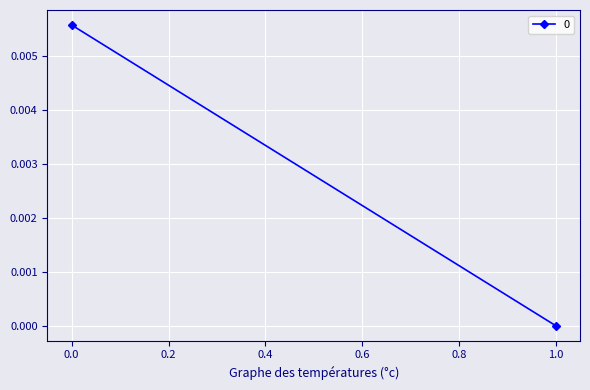

Count the number of data series in this chart.

1